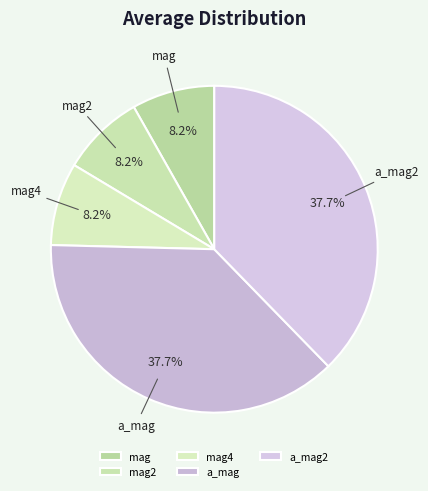

Is the sum of mag and mag2 greater than half?

No